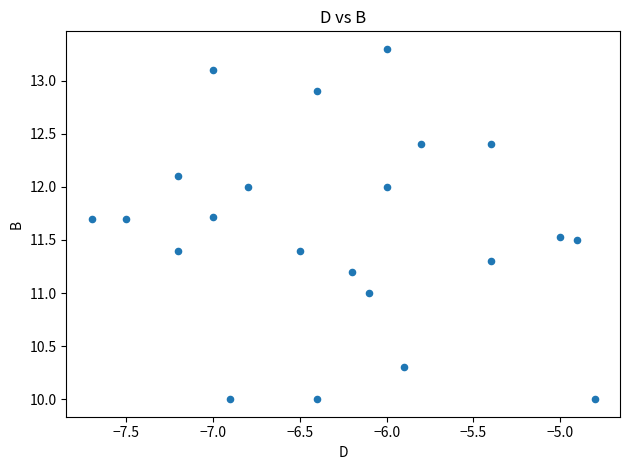

What is the range of Y values (max minus min)?

3.3